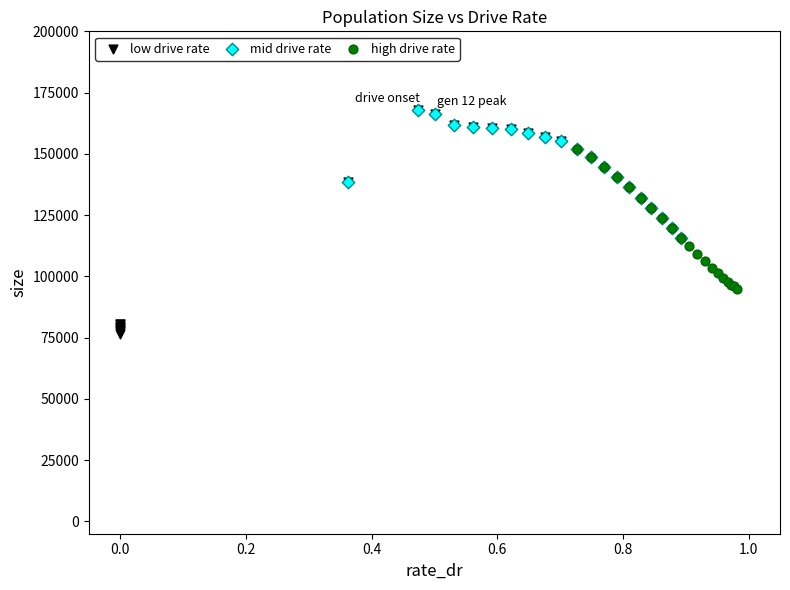

Which series contains the lowest Y value?

low drive rate